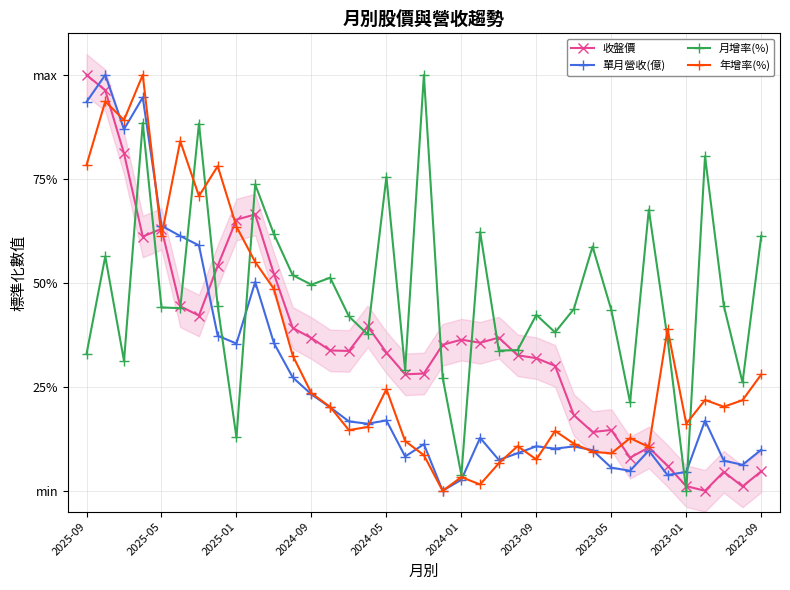

What are all the series names shown in the legend?

收盤價, 單月營收(億), 月增率(%), 年增率(%)